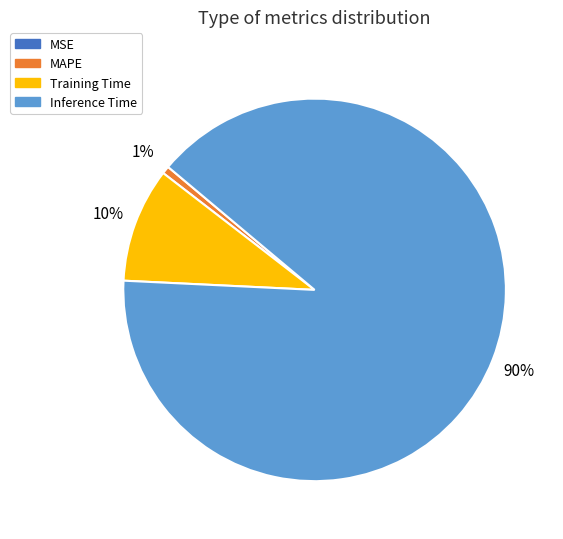

To the nearest percent, what portion does Training Time represent?

10%